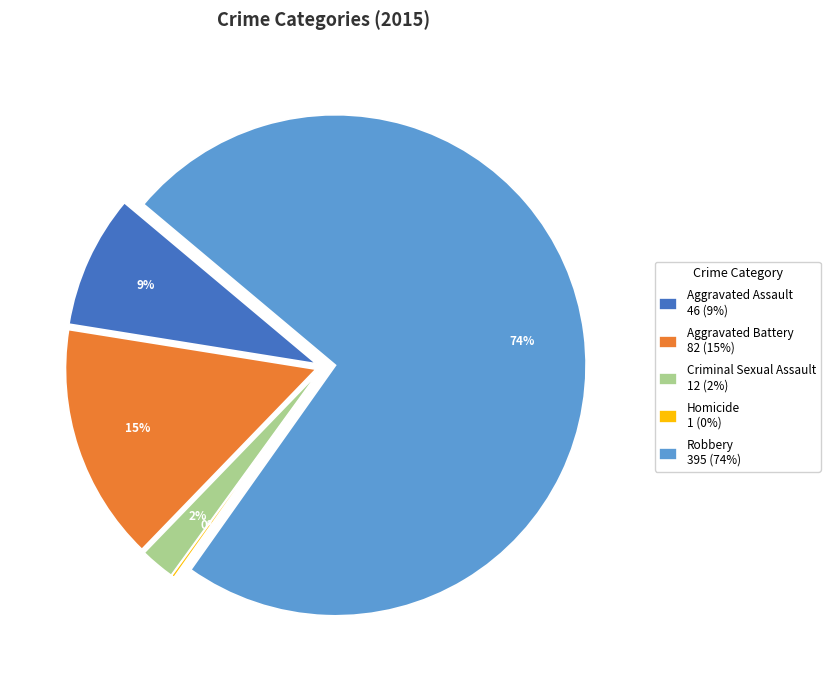

To the nearest percent, what is the difference between the largest and smallest slice percentages?

74%